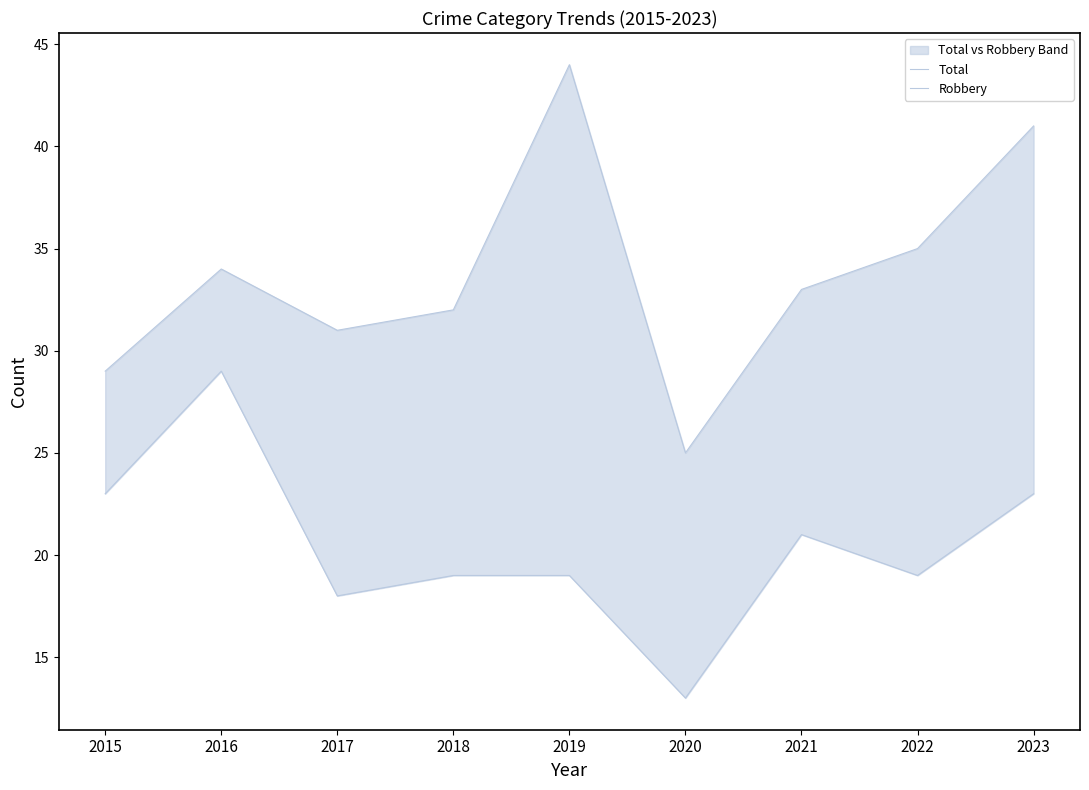

List the series in order of their peak value, lowest first.

Robbery, Total